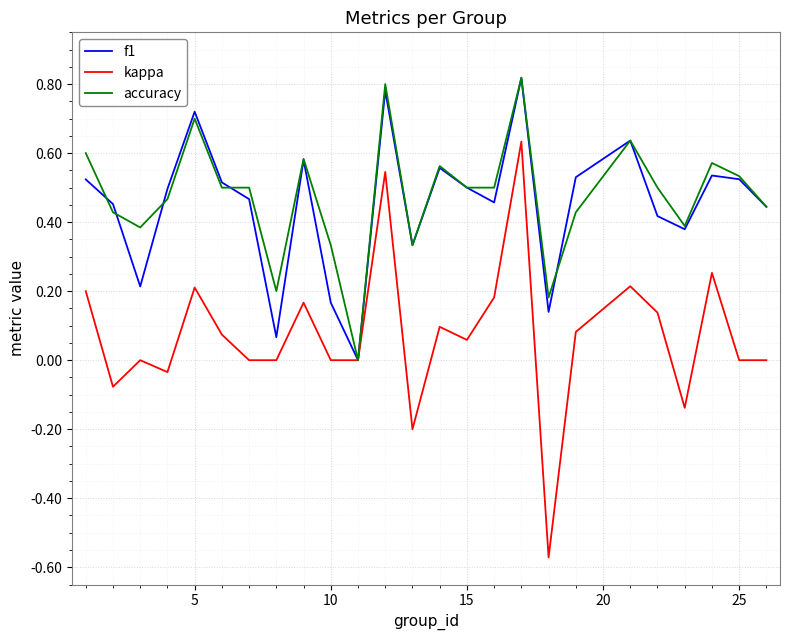

What are all the series names shown in the legend?

f1, kappa, accuracy